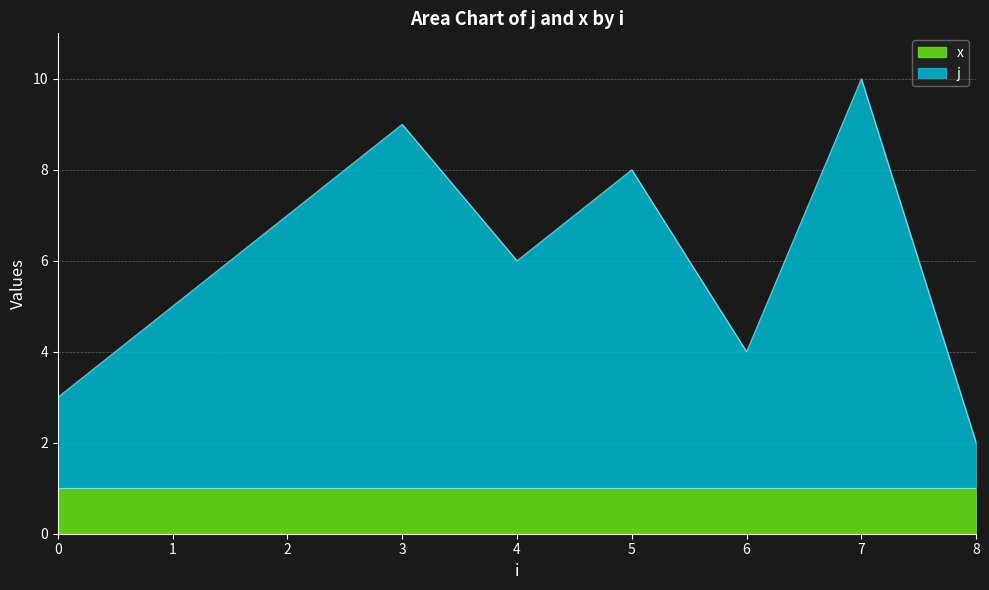

Rank the categories by value from highest to lowest.

7, 3, 5, 2, 4, 1, 6, 0, 8